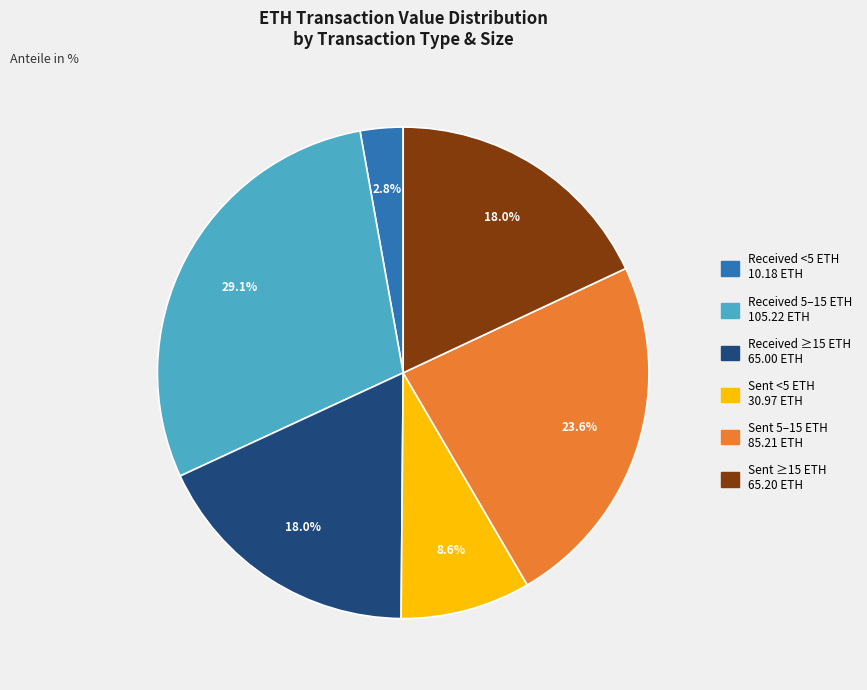

Is there a majority slice in this chart?

No